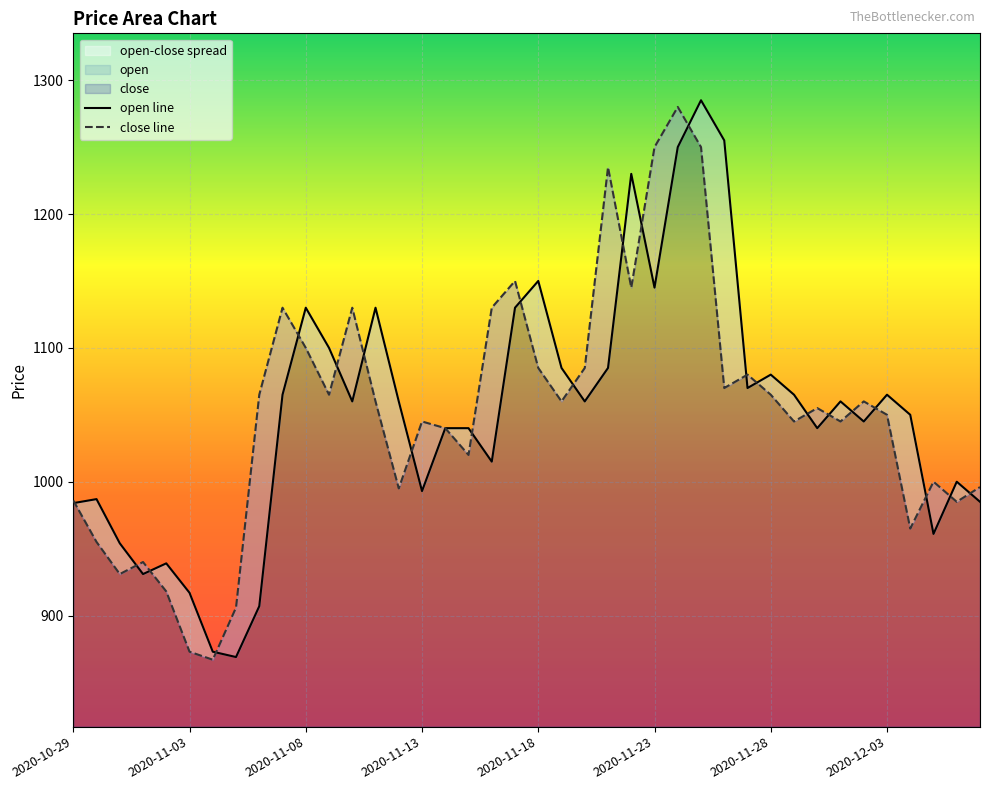

Which has a higher value, 2020-11-22 or 2020-11-11?

2020-11-22